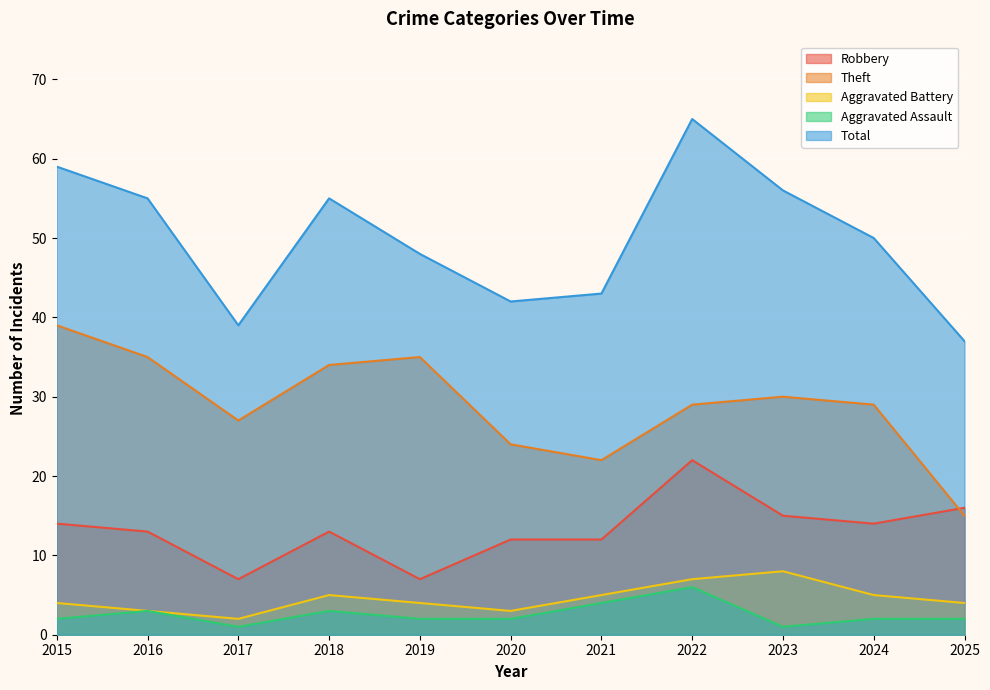

Reading left to right, what are all the values shown in this chart?

Robbery: 14	13	7	13	7	12	12	22	15	14	16
Theft: 39	35	27	34	35	24	22	29	30	29	15
Aggravated Battery: 4	3	2	5	4	3	5	7	8	5	4
Aggravated Assault: 2	3	1	3	2	2	4	6	1	2	2
Total: 59	55	39	55	48	42	43	65	56	50	37